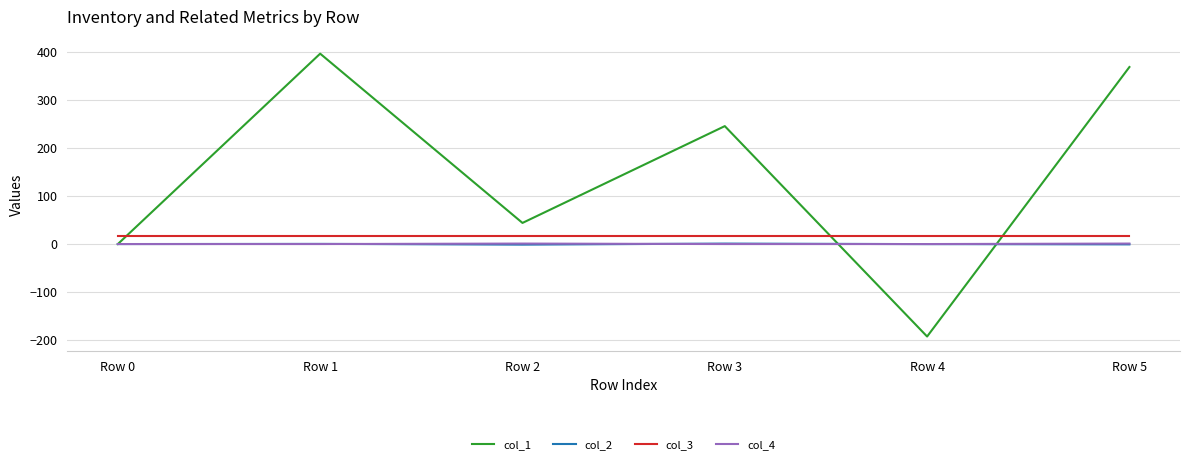

What is the smallest value displayed?

-192.3